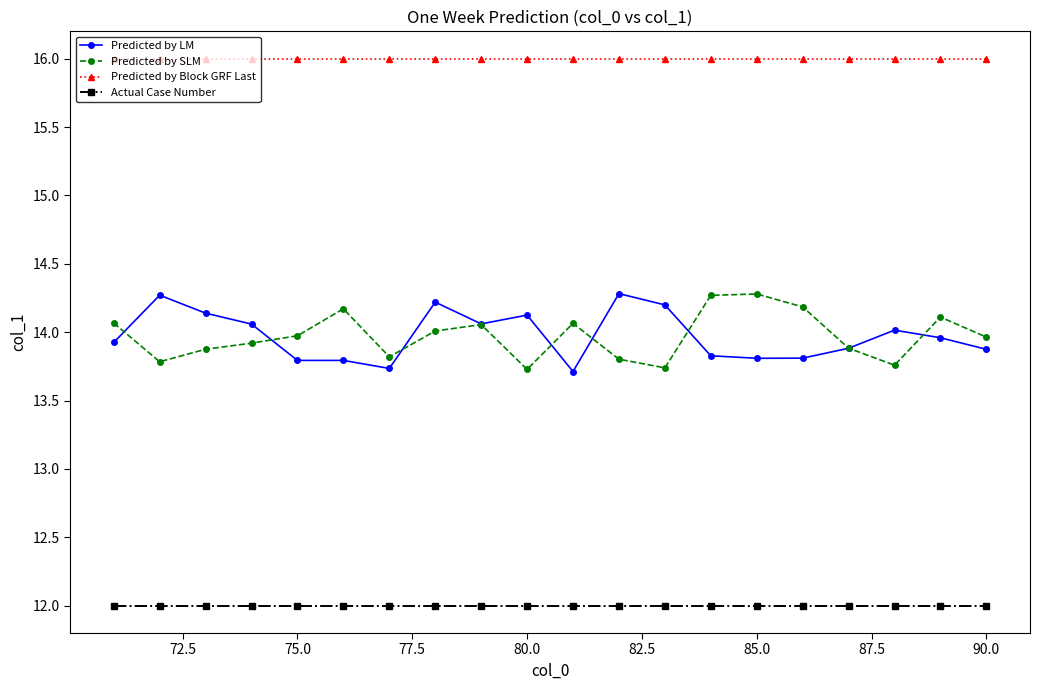

True or false: Predicted by LM and Actual Case Number cross at least once.

False